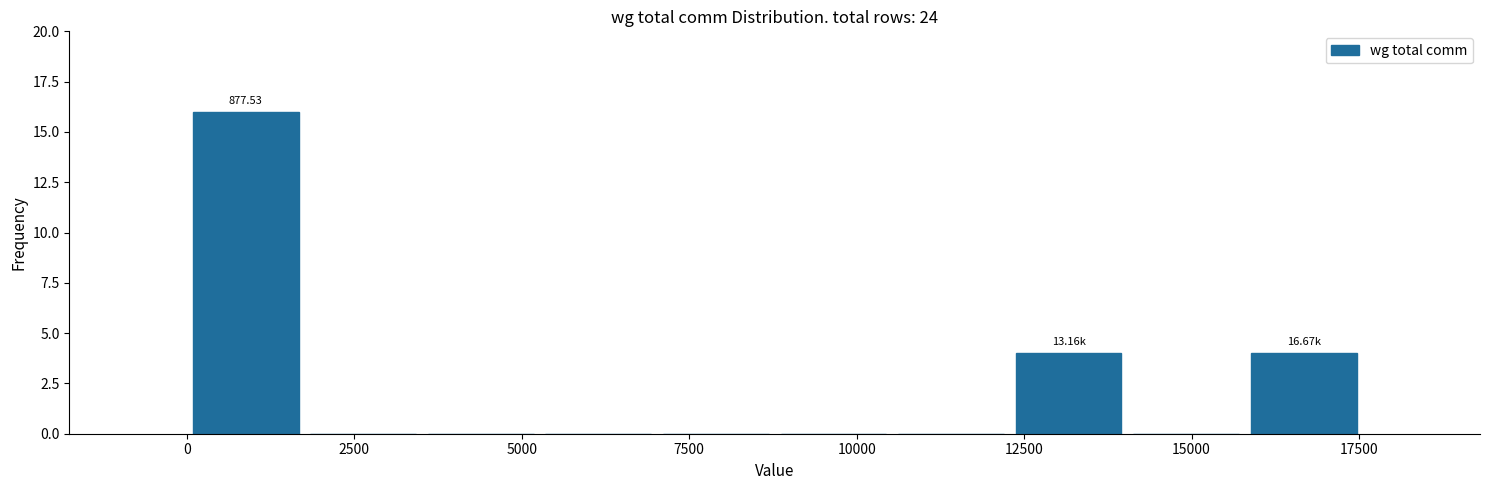

Read against the x-axis, roughly where is the centre of the tallest bar?

1000